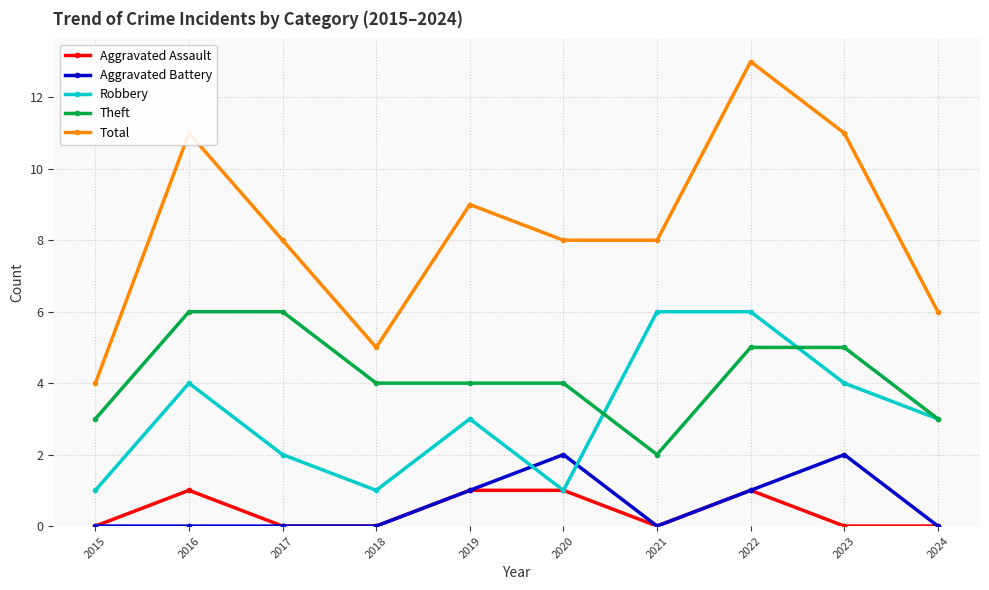

At which label does Total first exceed 8?

2016